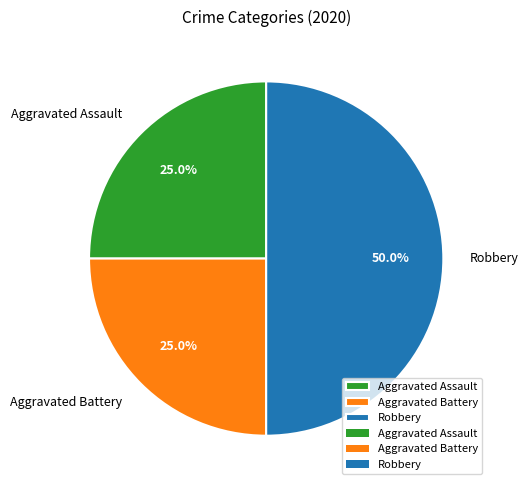

What is the ratio of the value at Robbery to the value at Aggravated Battery?

2.0